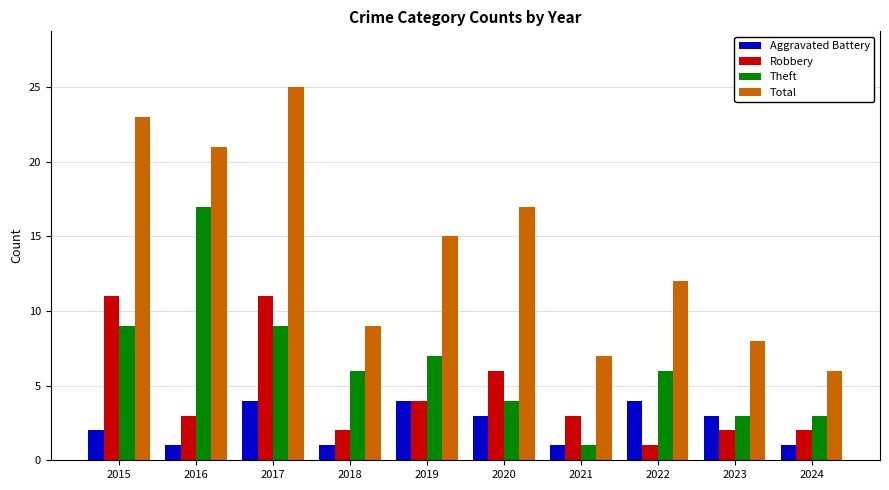

How many bars are there in each group?

4